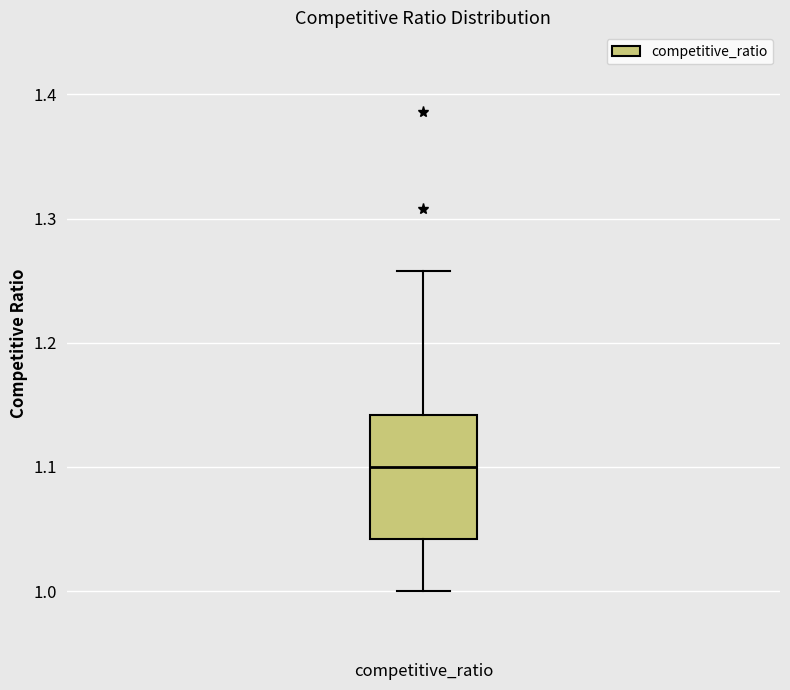

Transcribe this box plot: give where the median line is, the range the box spans, and where the two whiskers end, as read against the y-axis. The values are not printed on the chart, so give them approximately, as read against the axis.

median 1.10, box 1.04 to 1.14, whiskers 1.00 to 1.26